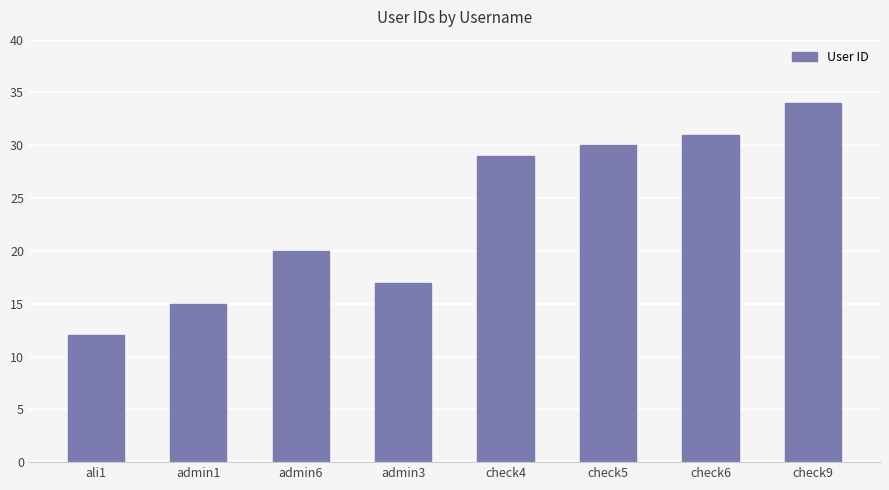

Between check5 and admin1, which is larger?

check5